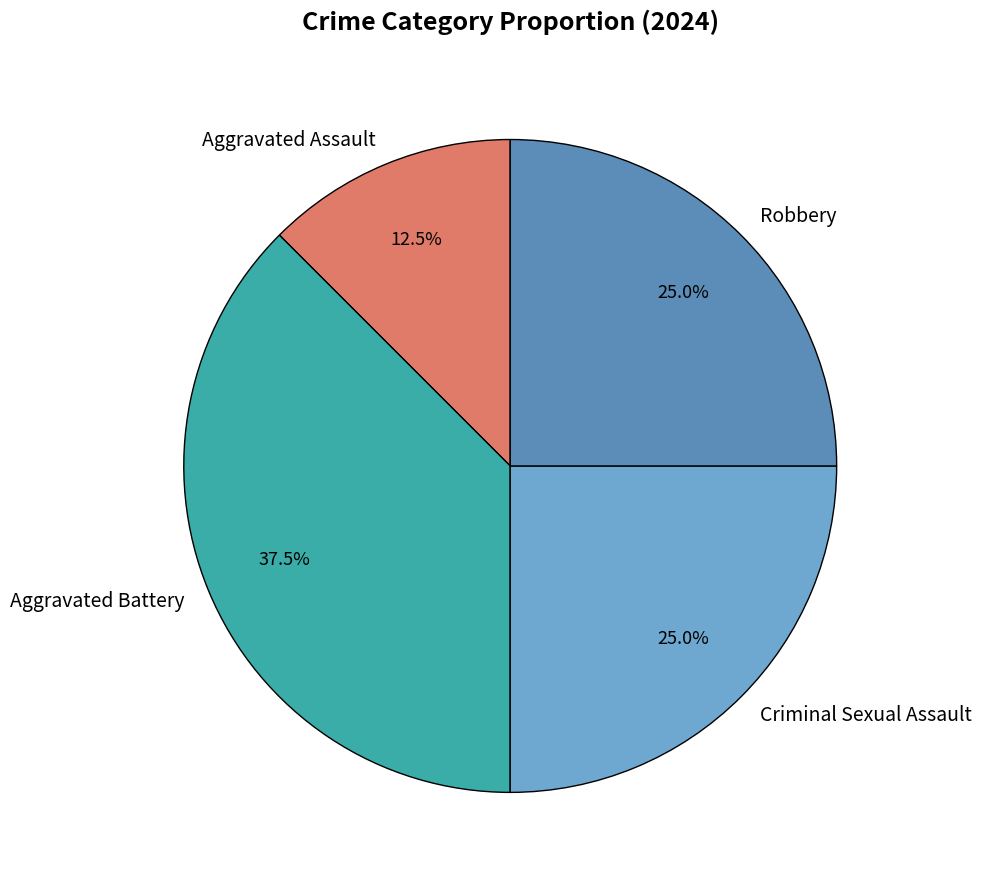

What is the largest slice in the pie chart?

Aggravated Battery